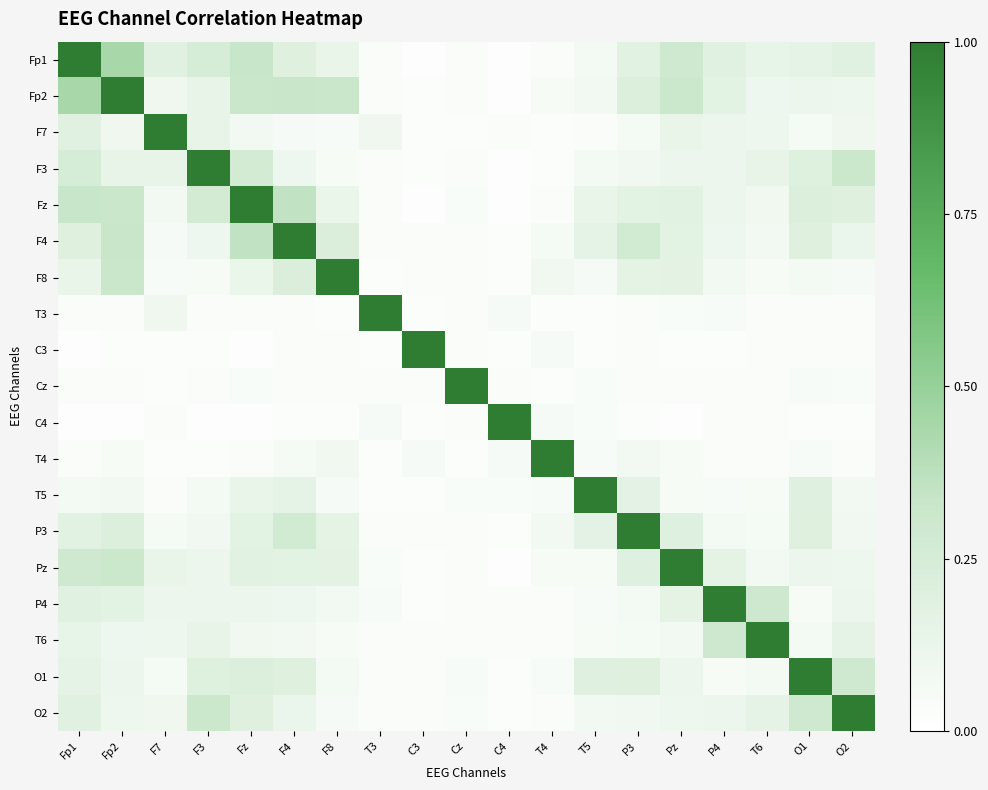

What is the total value across all series at Pz?

3.2